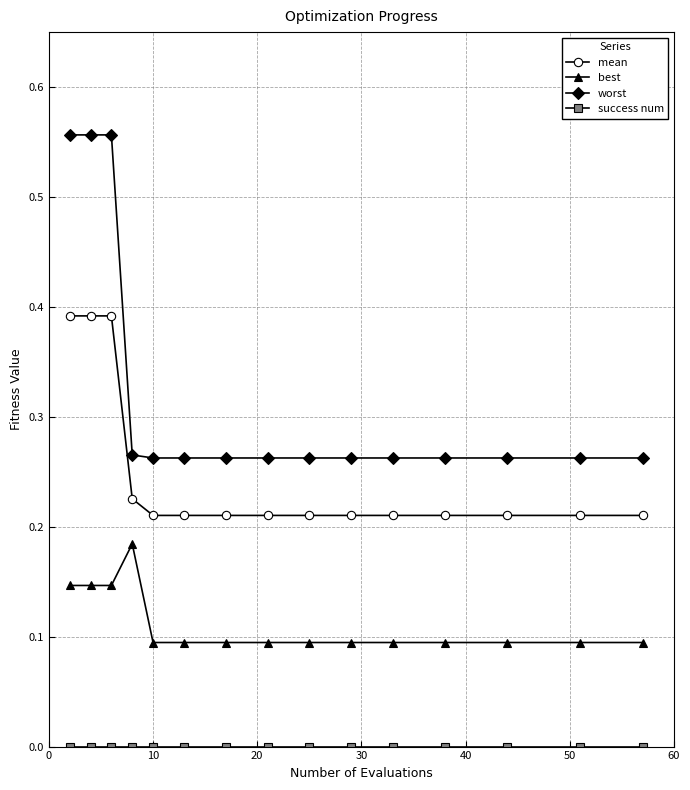

True or false: mean and best intersect in this chart.

False